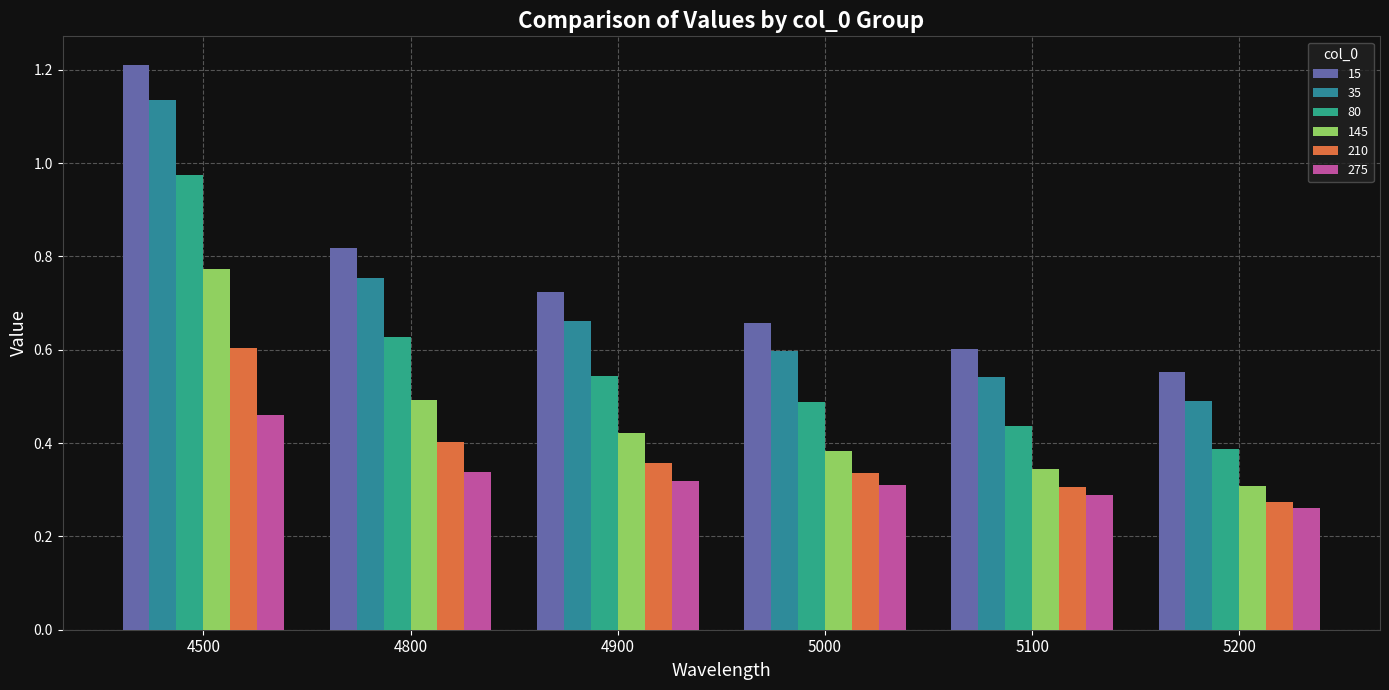

The value of 210 at 5100 is 0.5. True or false?

False